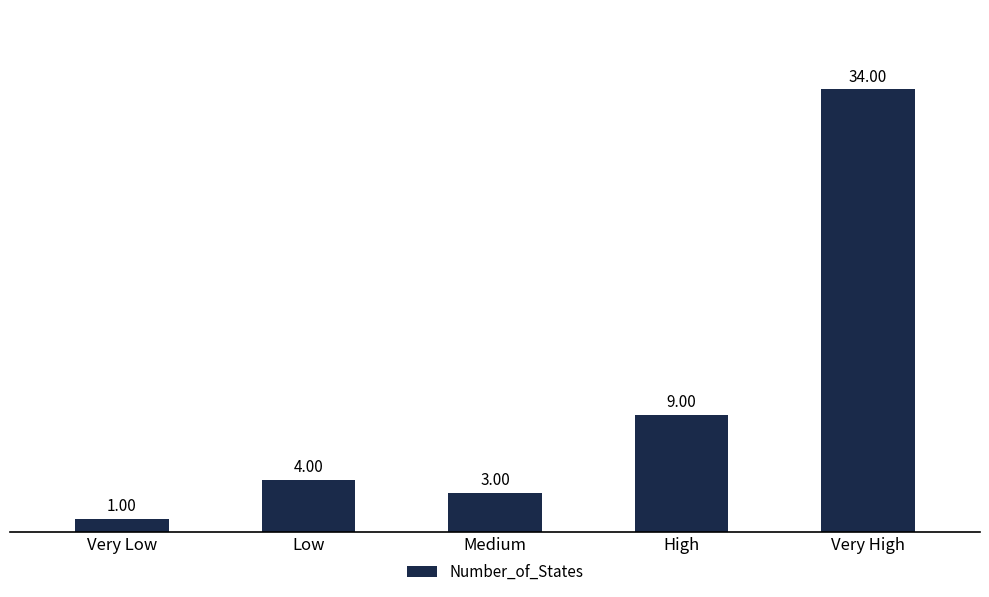

What is the difference between the maximum and minimum values?

33